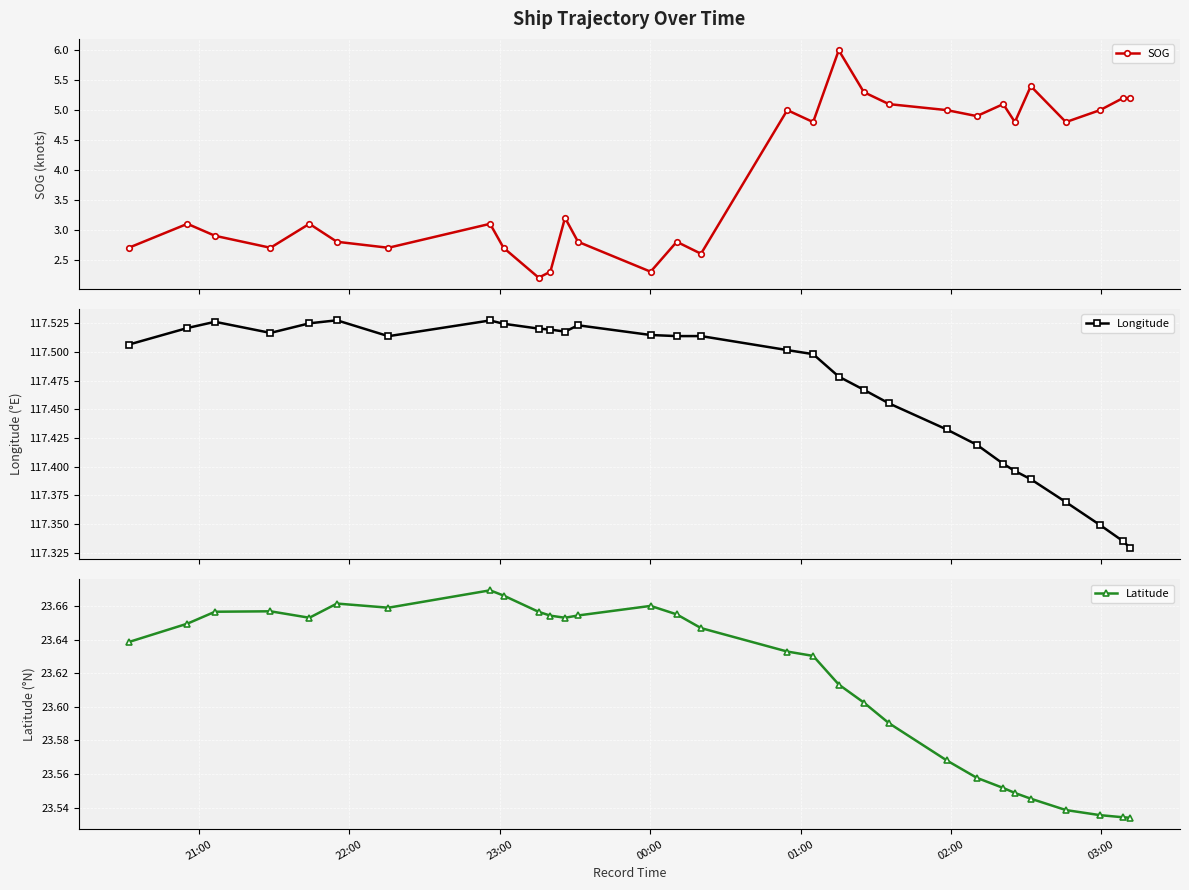

True or false: SOG and Longitude cross at least once.

False